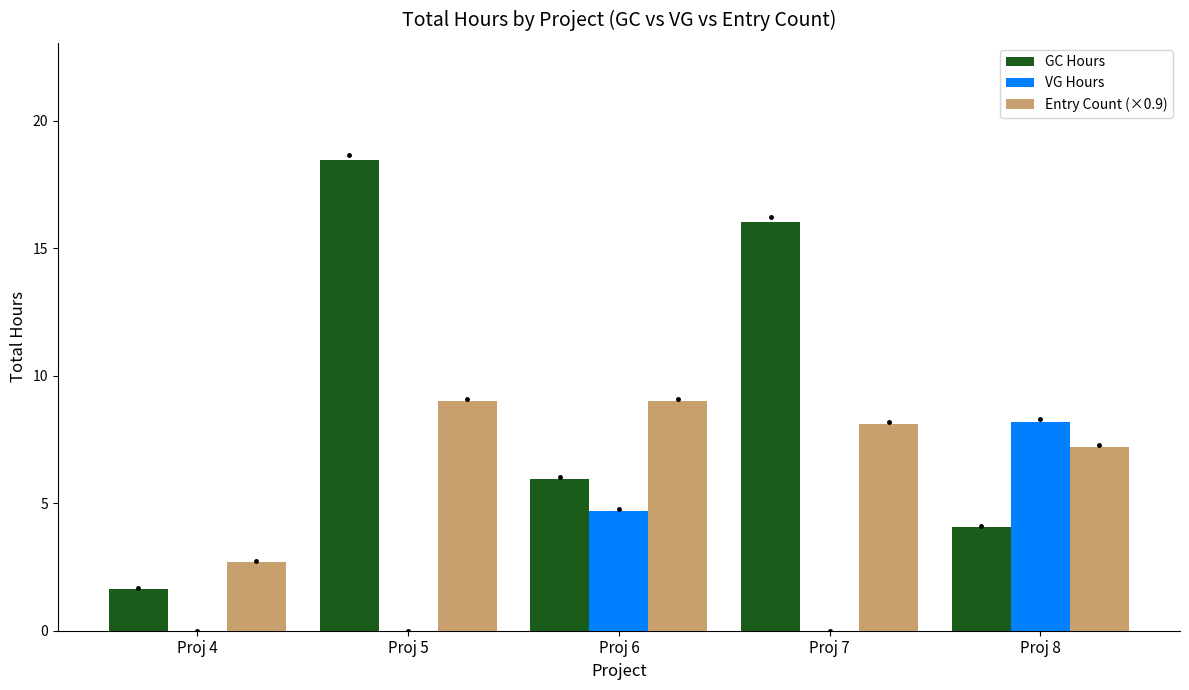

What are all the series names shown in the legend?

GC Hours, VG Hours, Entry Count (×0.9)